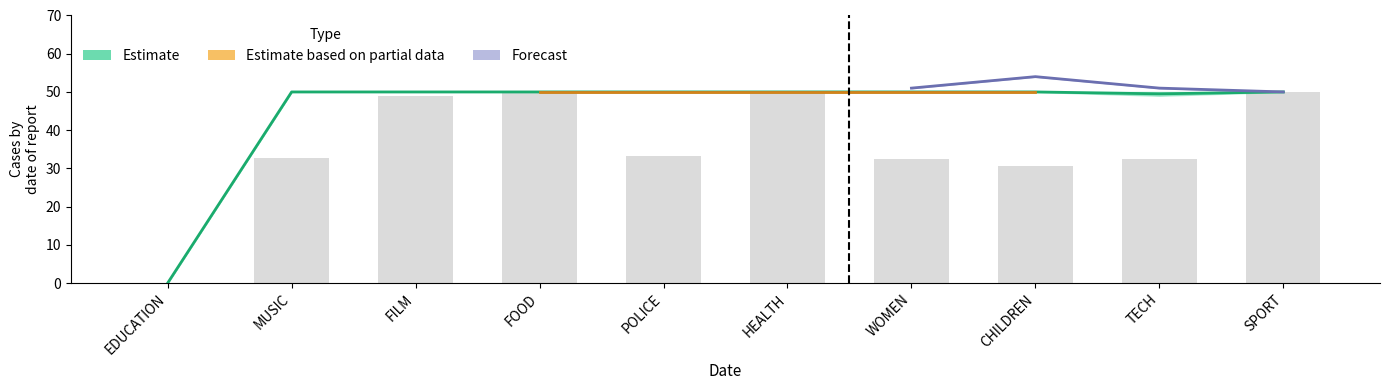

Are the bars grouped side by side (vs. stacked)?

Yes